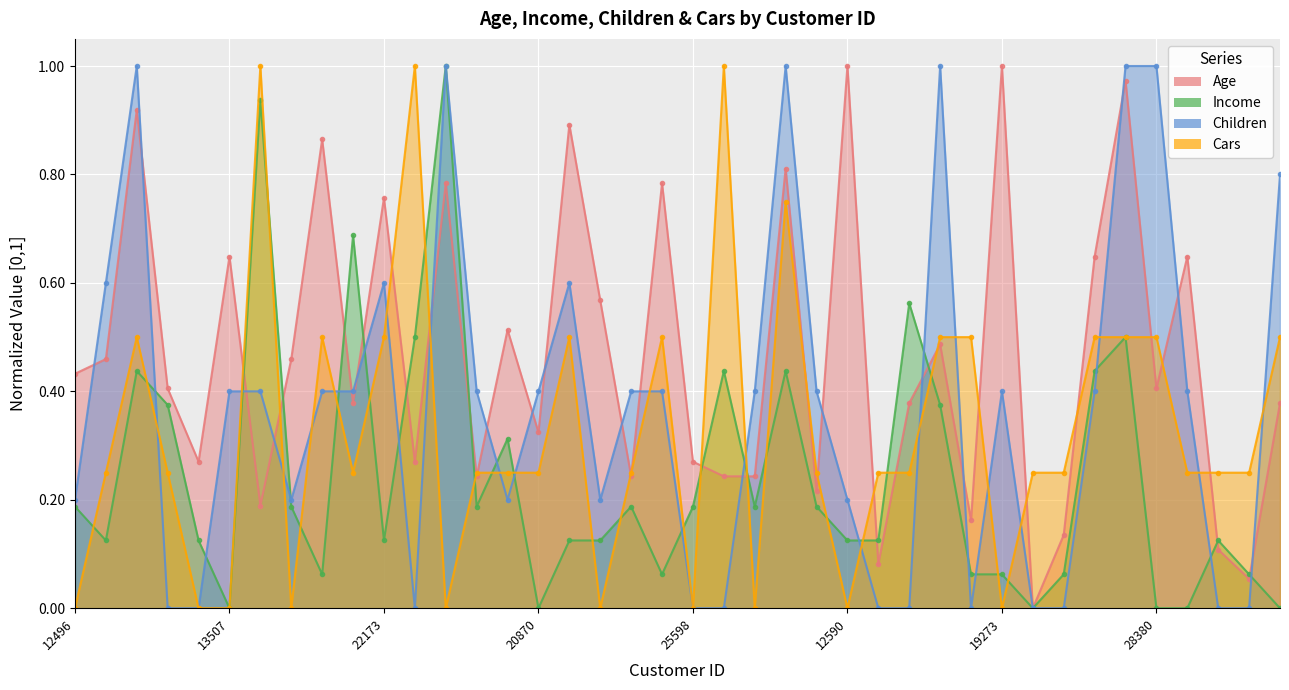

Rank the series by their average value, from highest to lowest.

Age, Children, Cars, Income